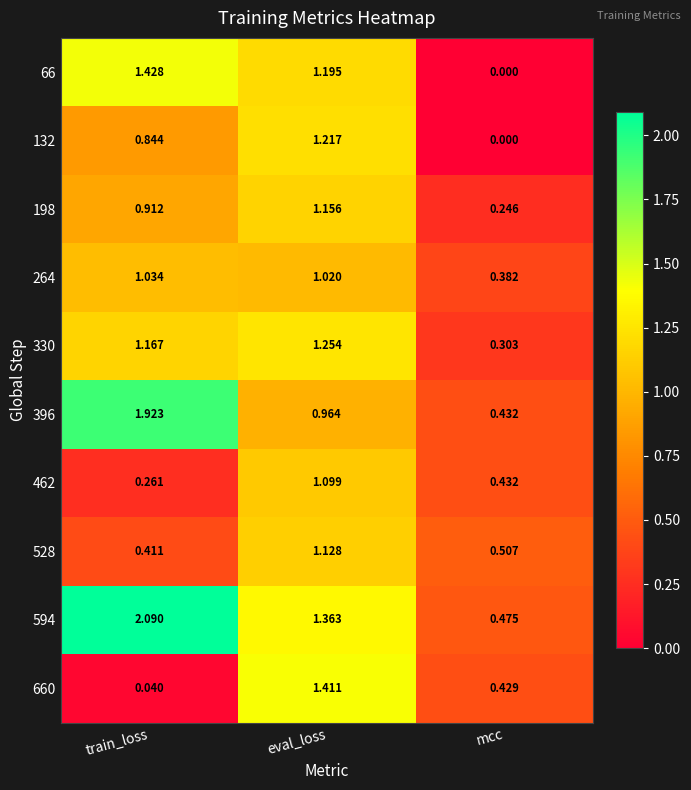

List the labels in order of 660 value, smallest first.

train_loss, mcc, eval_loss